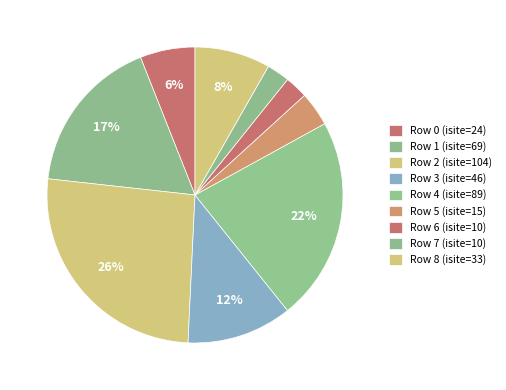

To the nearest percent, what is the difference between the largest and smallest slice percentages?

24%